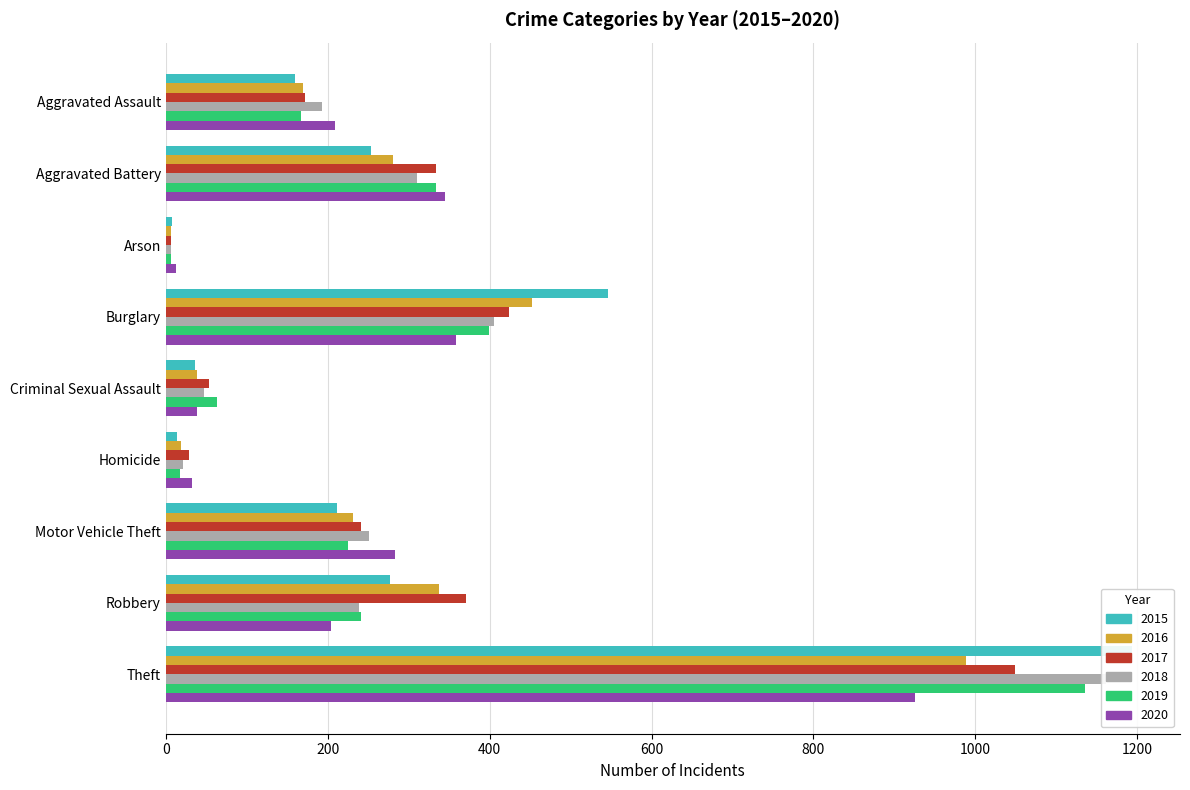

At which label does 2015 first exceed 211?

Aggravated Battery